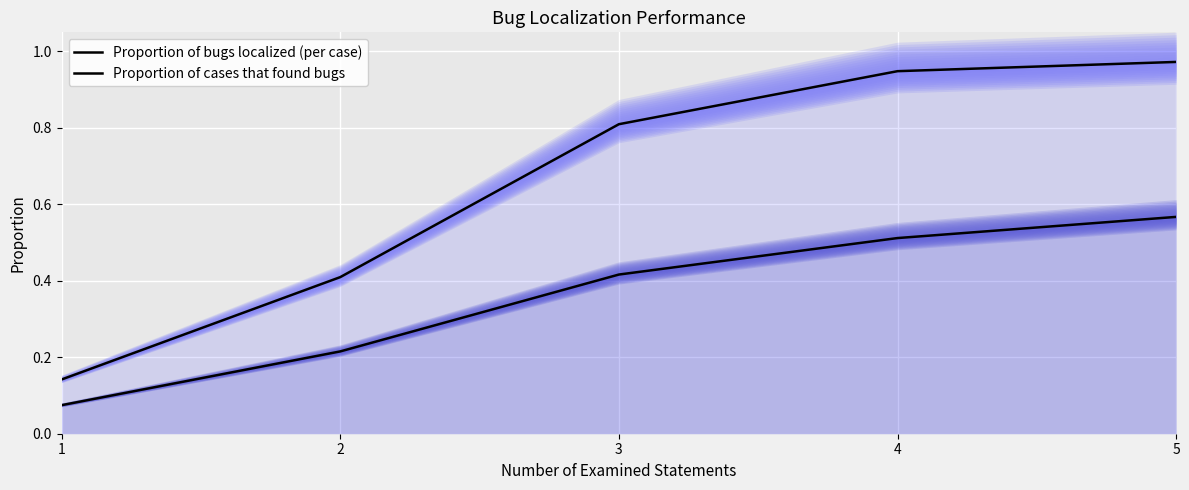

Reading left to right, transcribe all the data shown in this chart.

Proportion of bugs localized (per case): 0.1	0.2	0.4	0.5	0.6
Proportion of cases that found bugs: 0.1	0.4	0.8	0.9	1.0